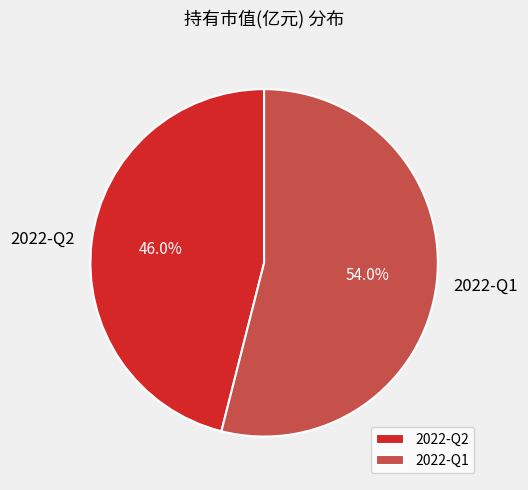

Is it true that 2022-Q1 is 62% of the pie?

False